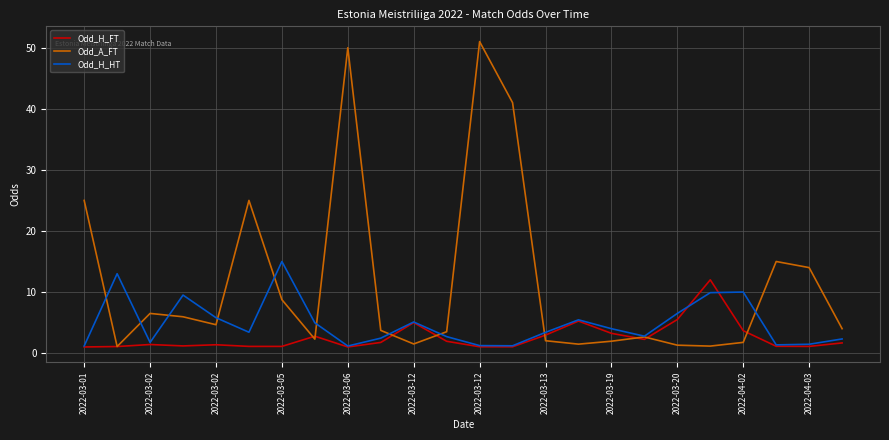

What is the minimum value for Odd_H_FT?

1.0